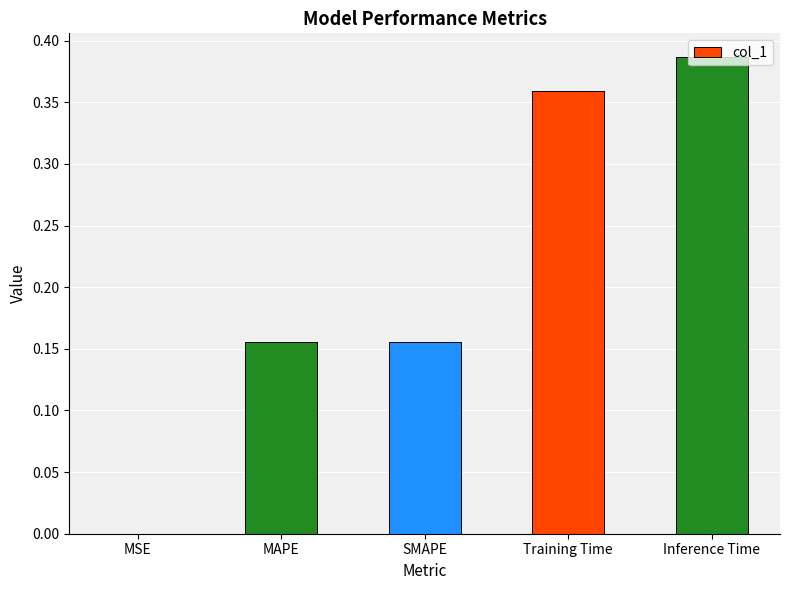

Are the bars horizontal?

No